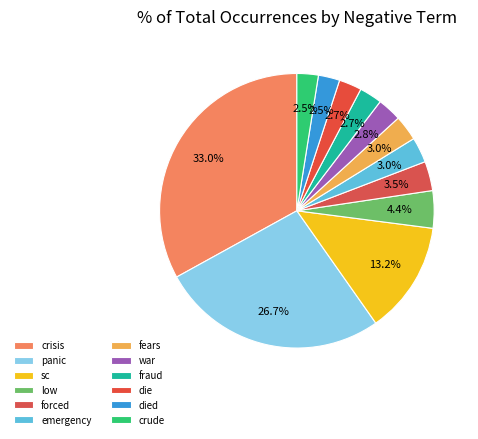

What percentage is NOT represented by fraud?

97.3%